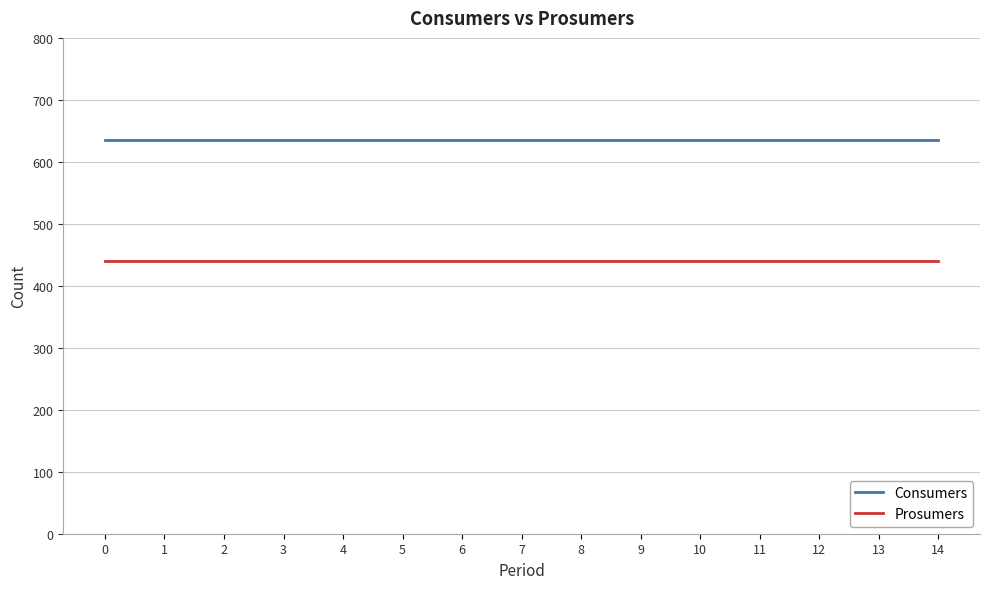

What is the maximum value shown in the chart?

635